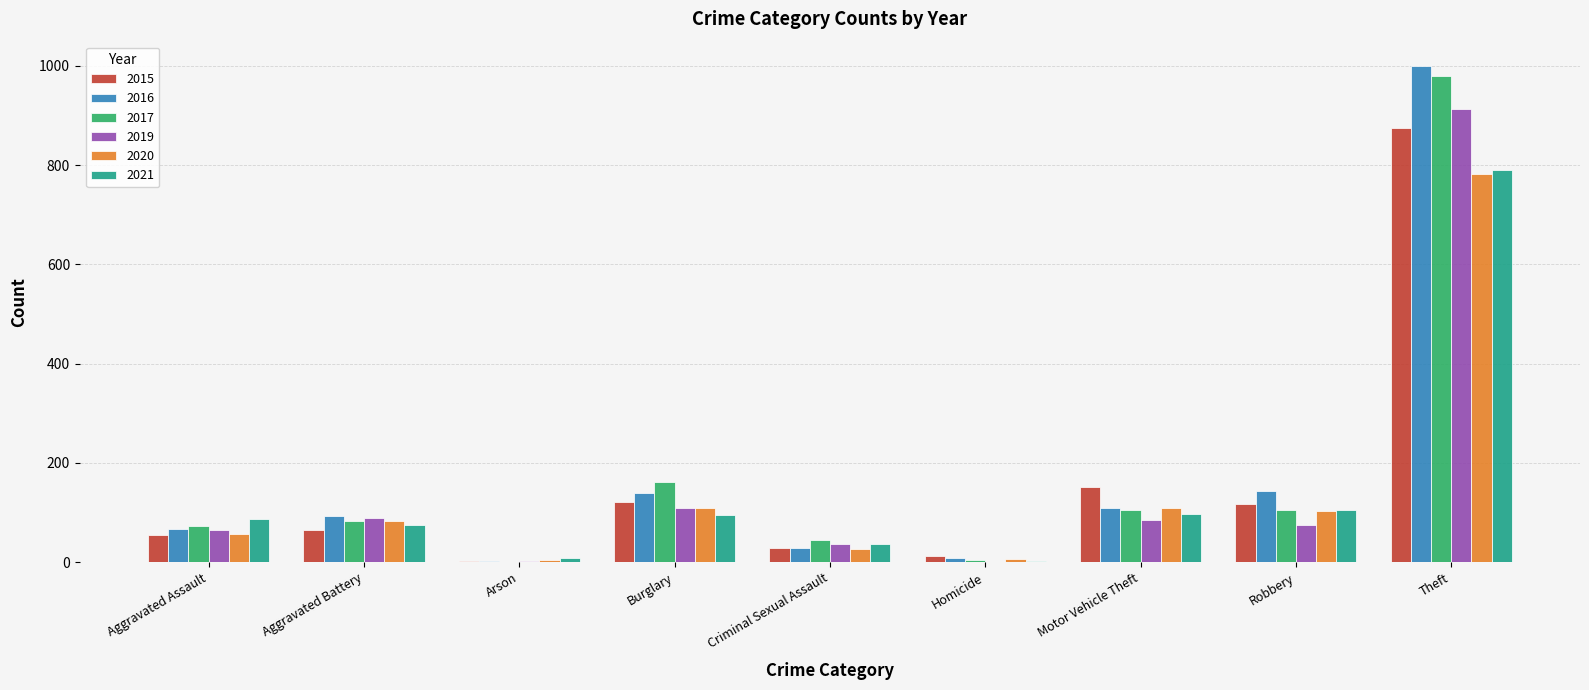

Which category has the highest value in the 2019 series?

Theft